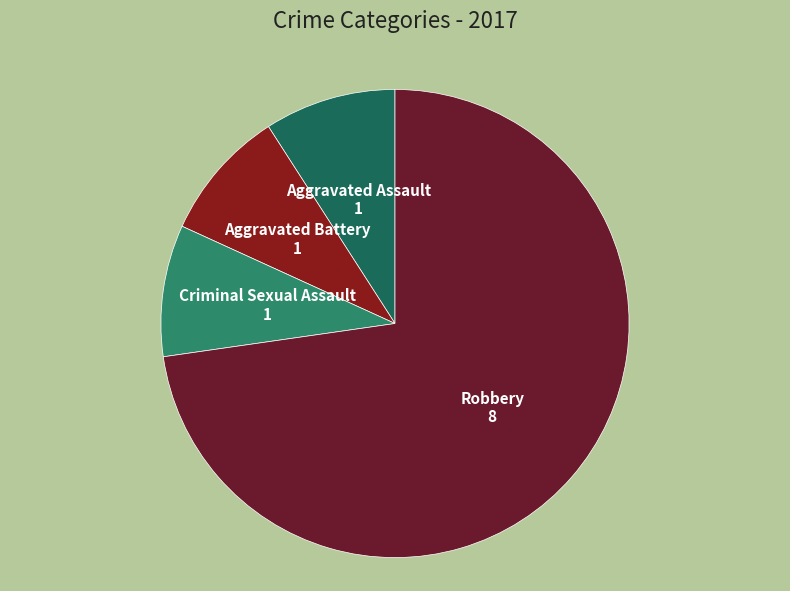

How many slices are in this pie chart?

4